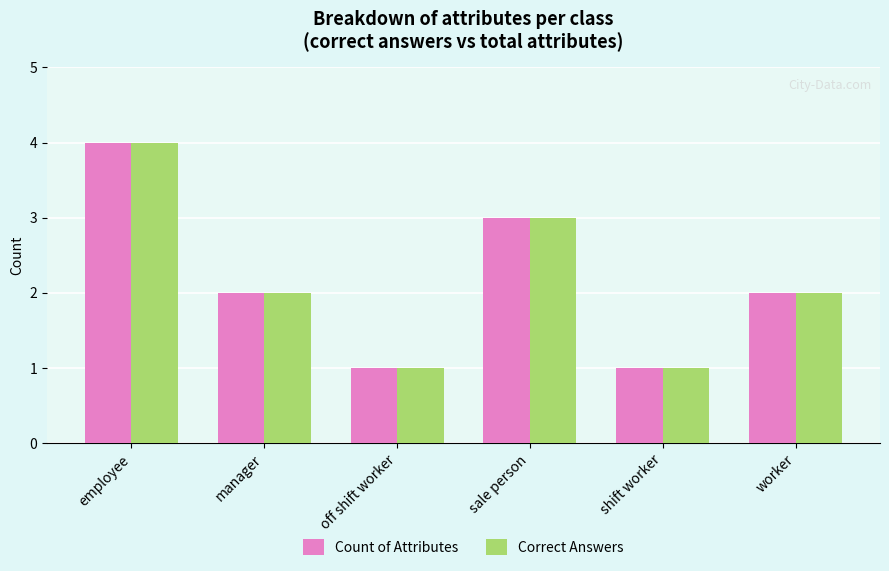

True or false: Count of Attributes has a value of 1 at off shift worker.

True